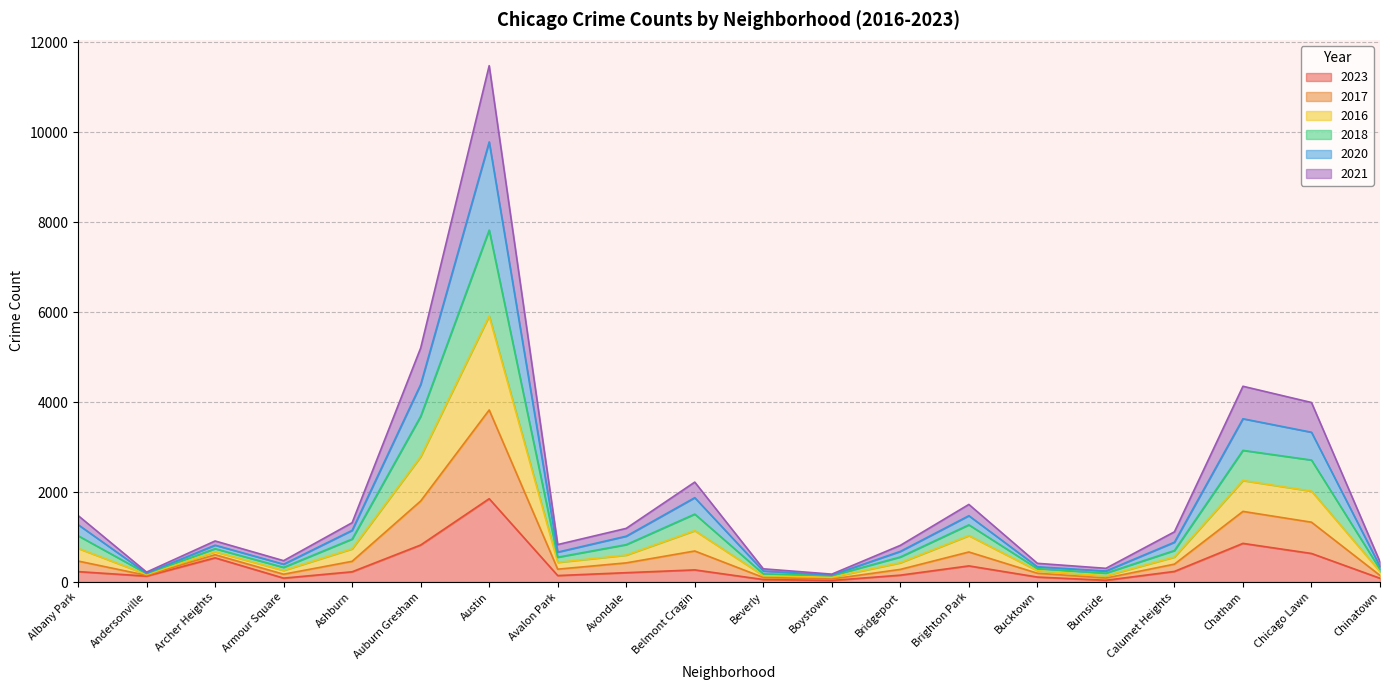

What is the total value across all series at Chatham?

4351